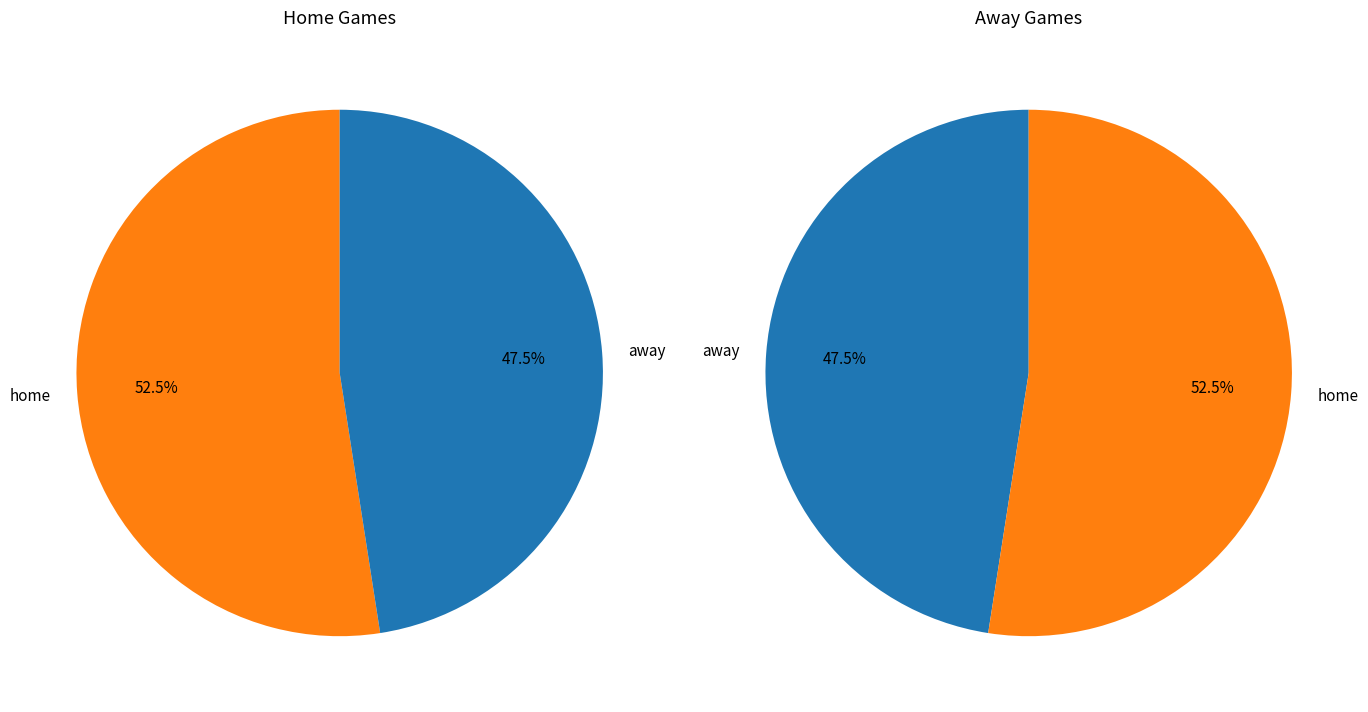

Combined, what portion of the pie is home and away?

100.0%